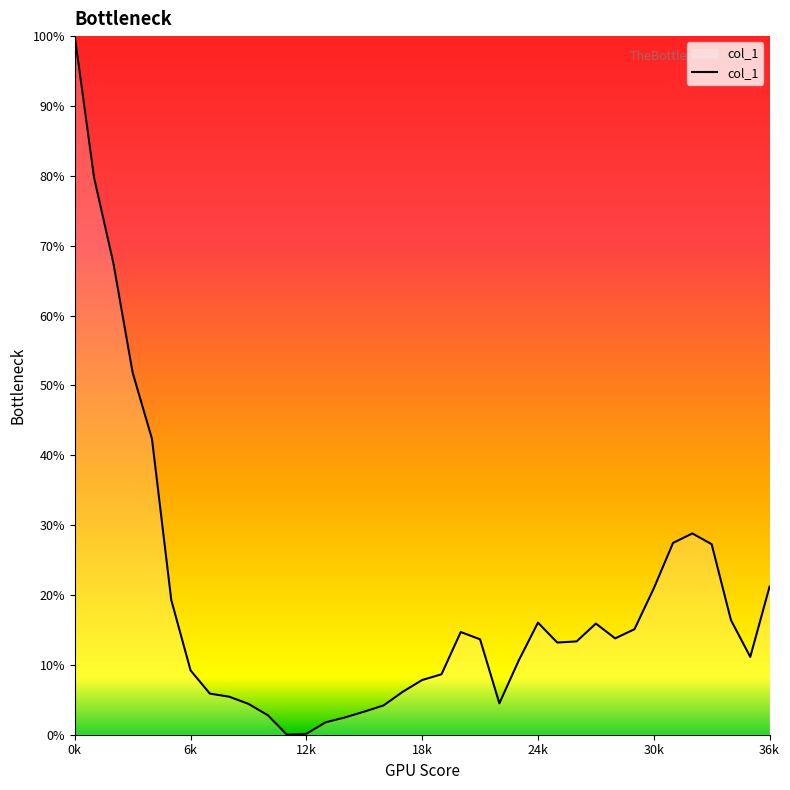

Does the chart have visible grid lines?

No